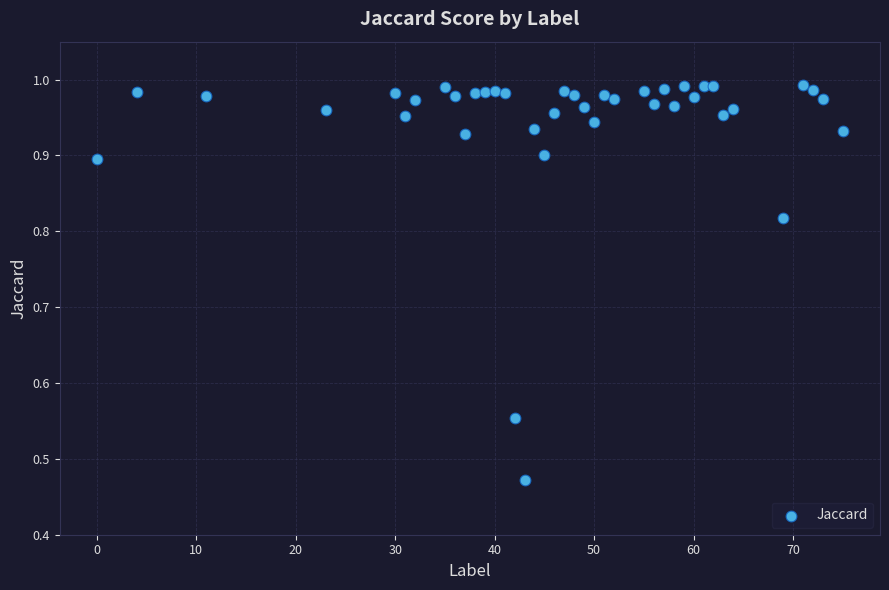

What is the range of X values (max minus min)?

75.0